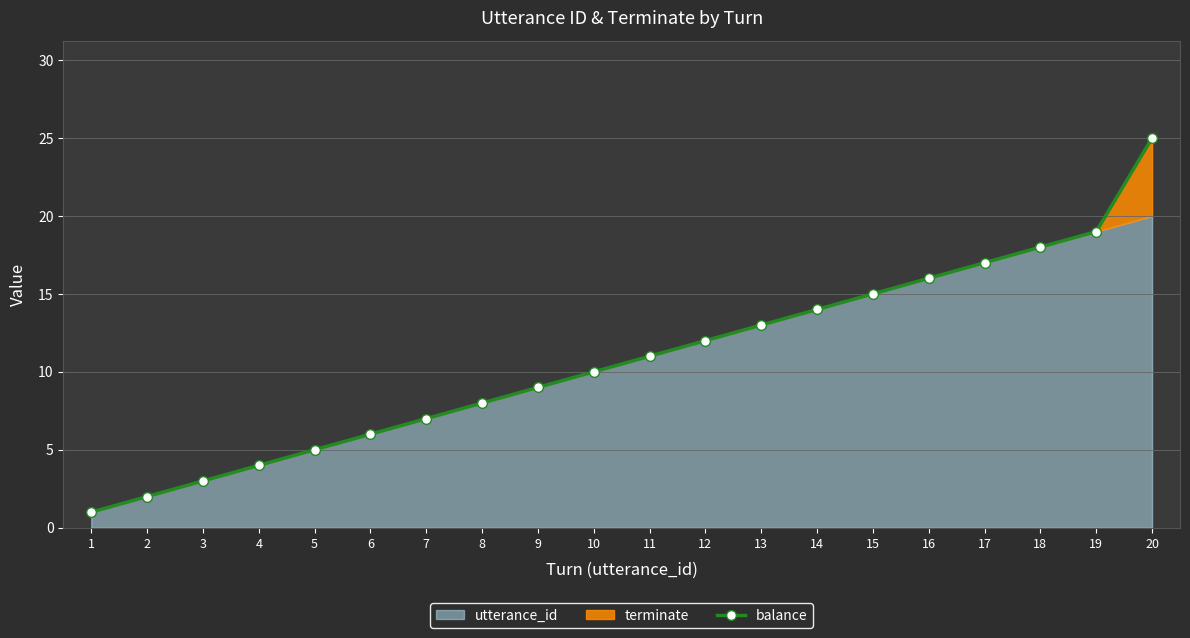

How many data points does each series have?

20